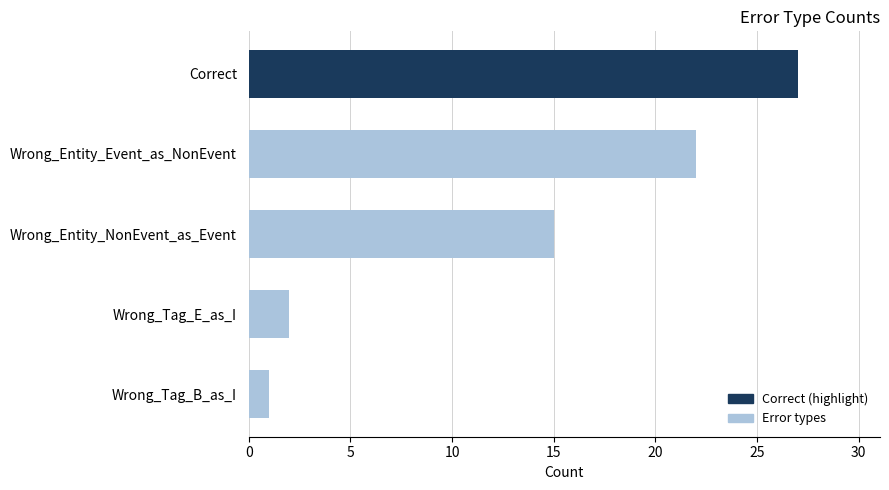

At which category does the chart reach its minimum across all series?

Wrong_Tag_B_as_I